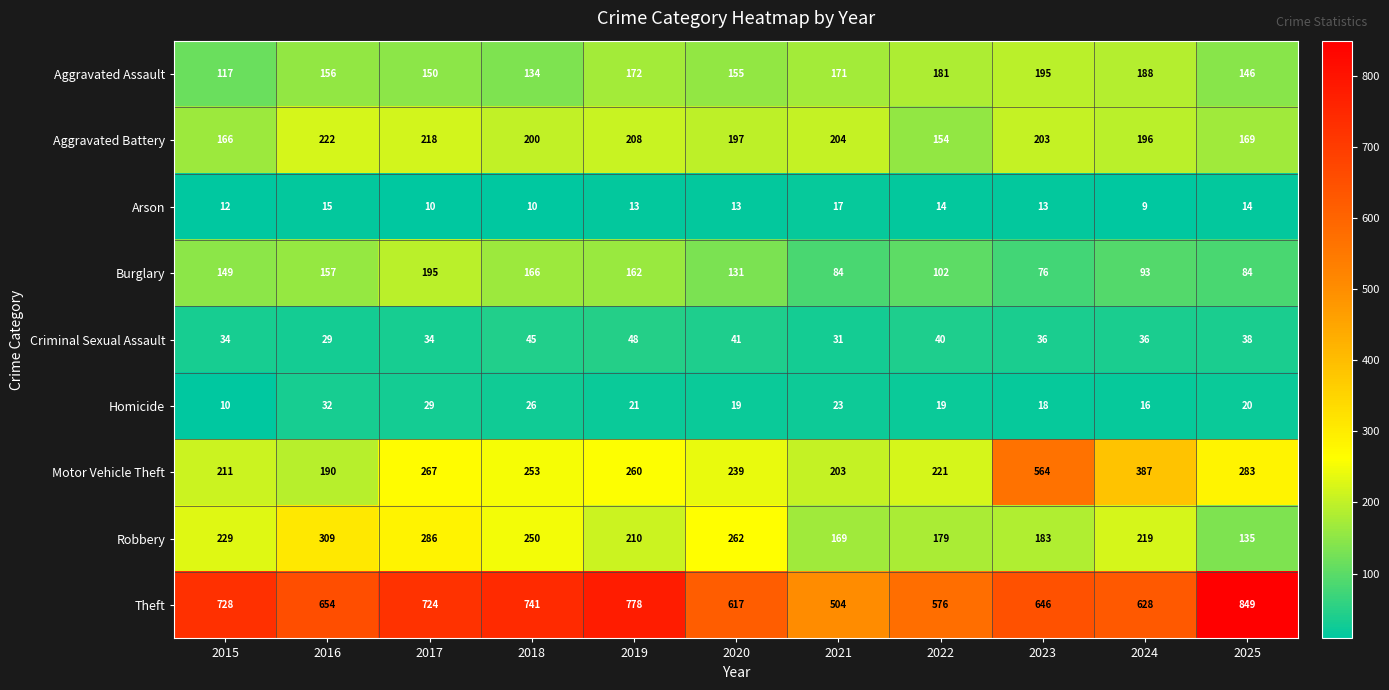

At 2016, list the series in order from smallest to largest.

Arson, Criminal Sexual Assault, Homicide, Aggravated Assault, Burglary, Motor Vehicle Theft, Aggravated Battery, Robbery, Theft